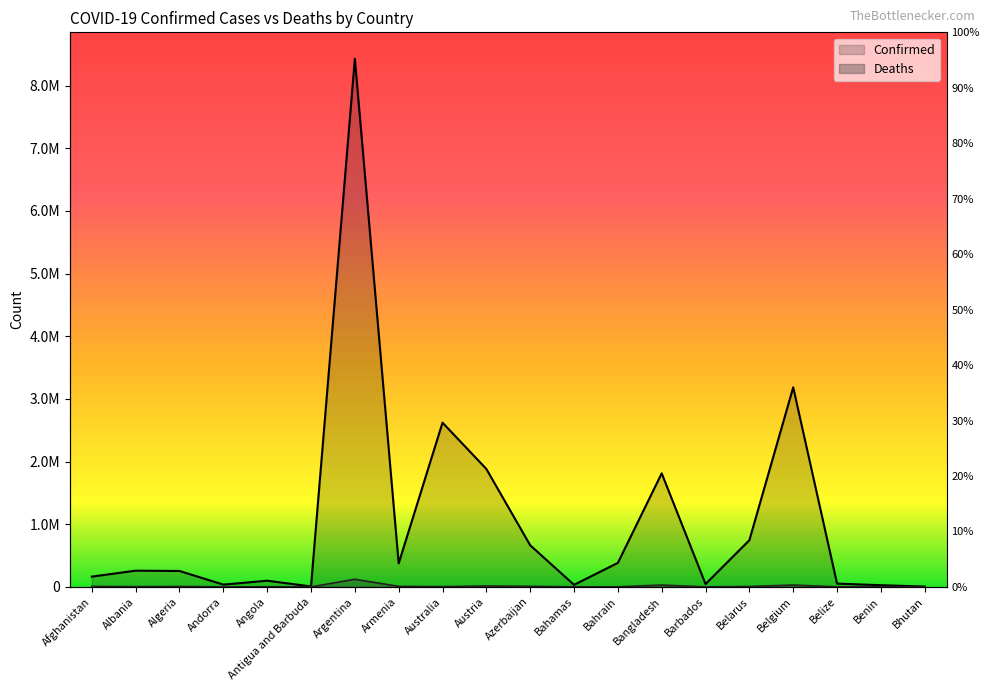

Where is the first local minimum for Deaths?

Albania